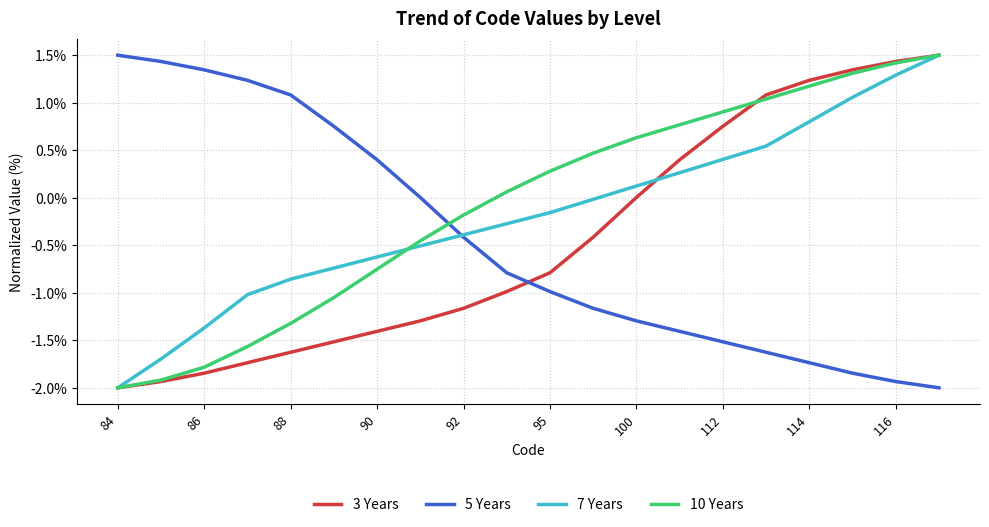

Which series ends up on top after the final intersection of 7 Years and 5 Years?

7 Years